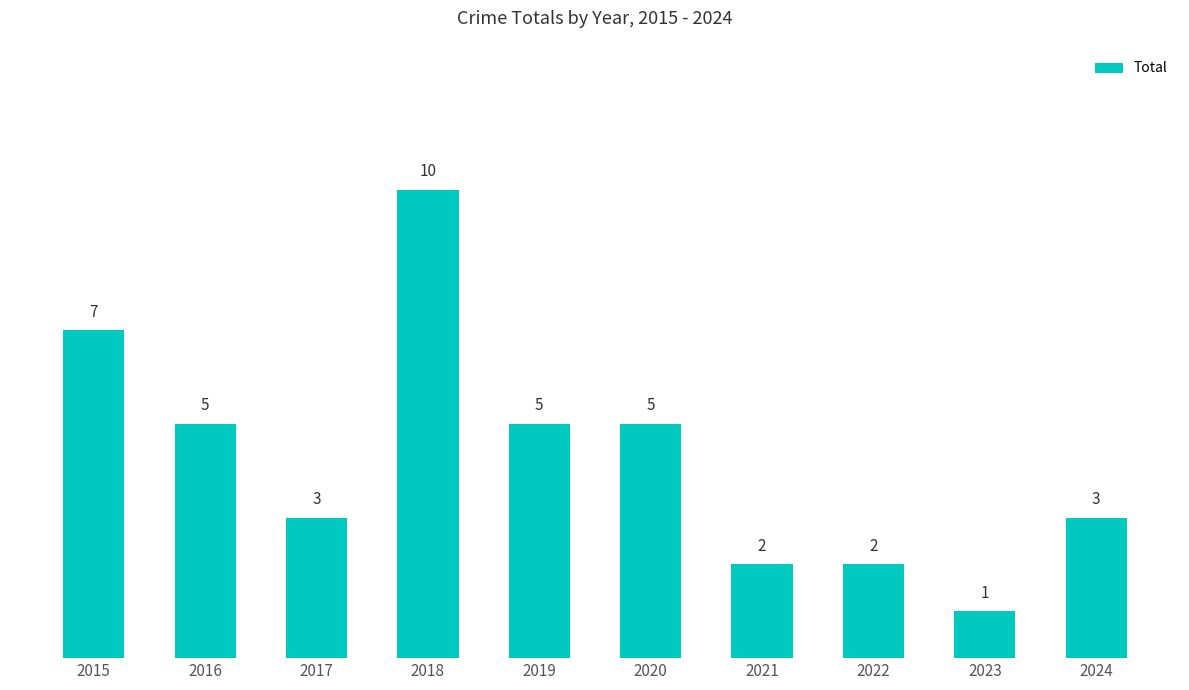

What is the value of the 1st bar from the left?

7